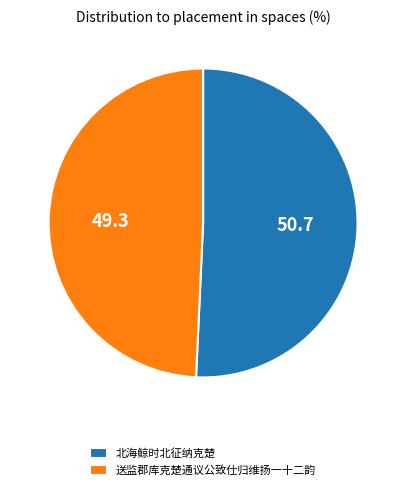

Does 北海鲸时北征纳克楚 represent more than half of the total?

Yes